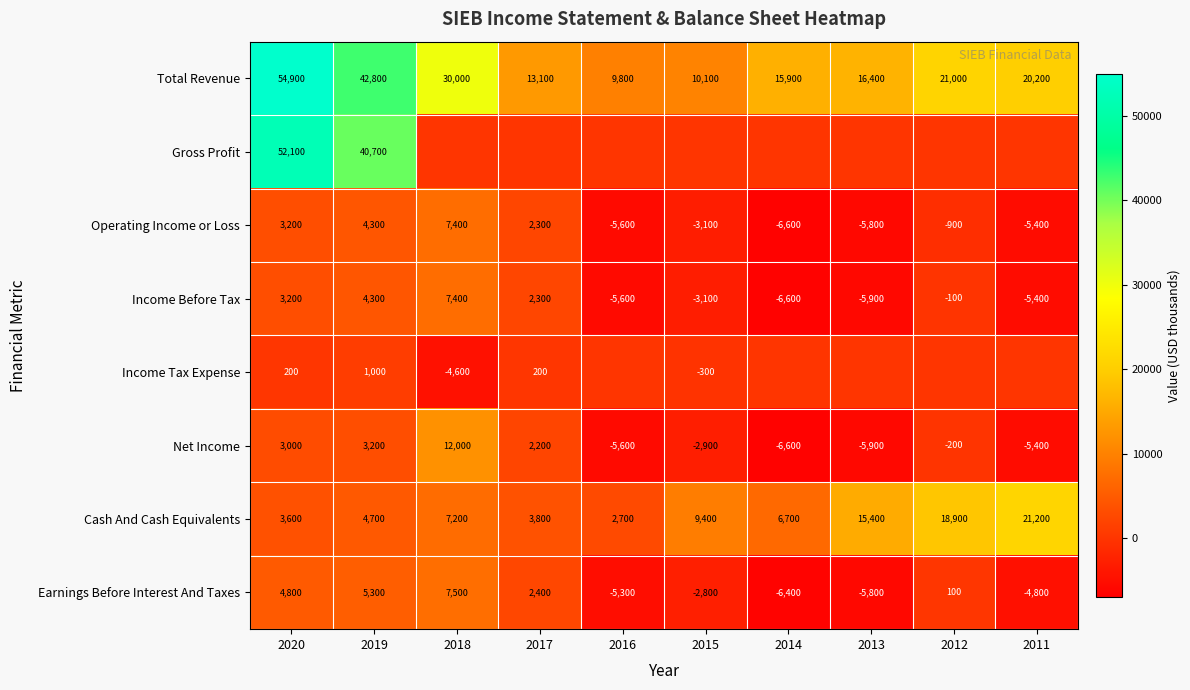

What is the total value across all series at 2014?

-3600